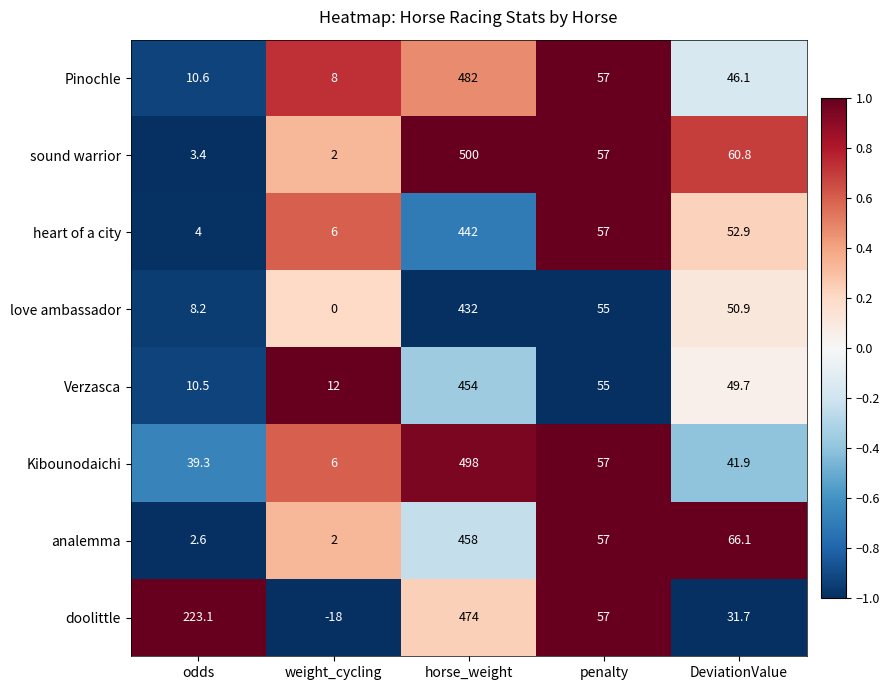

What is the difference between the second highest and minimum values in the Verzasca series?

44.5